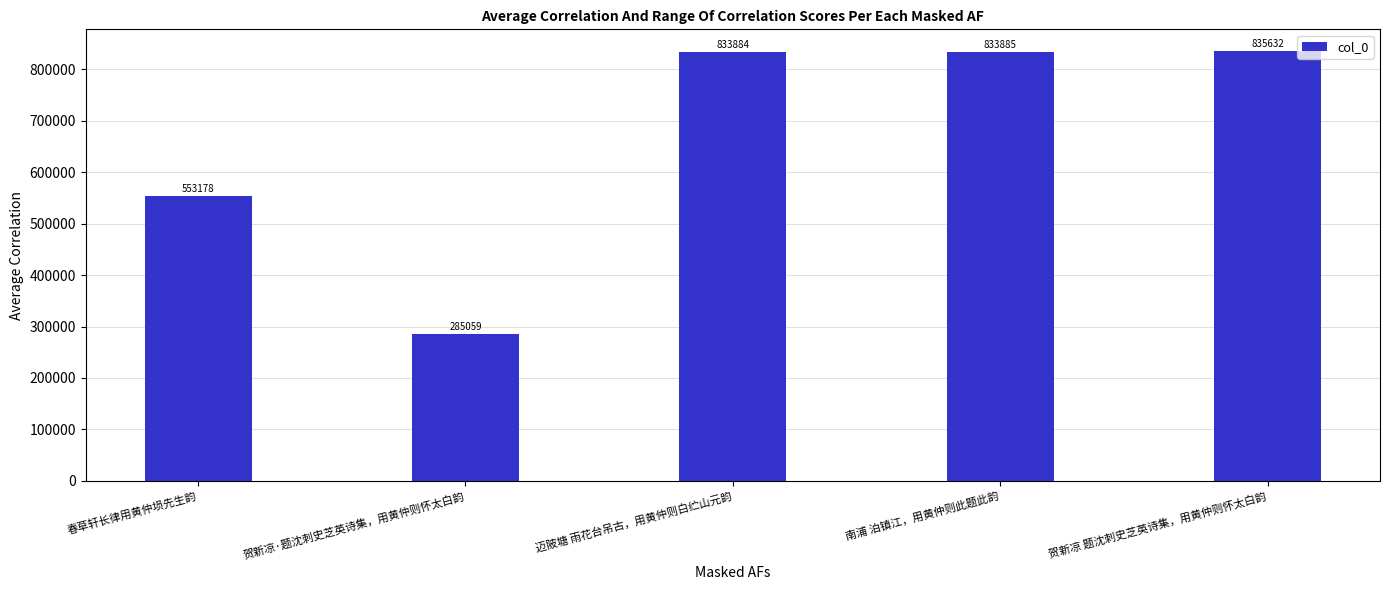

Between 南浦 泊镇江，用黄仲则此题此韵 and 迈陂塘 雨花台吊古，用黄仲则白纻山元韵, which is larger?

南浦 泊镇江，用黄仲则此题此韵